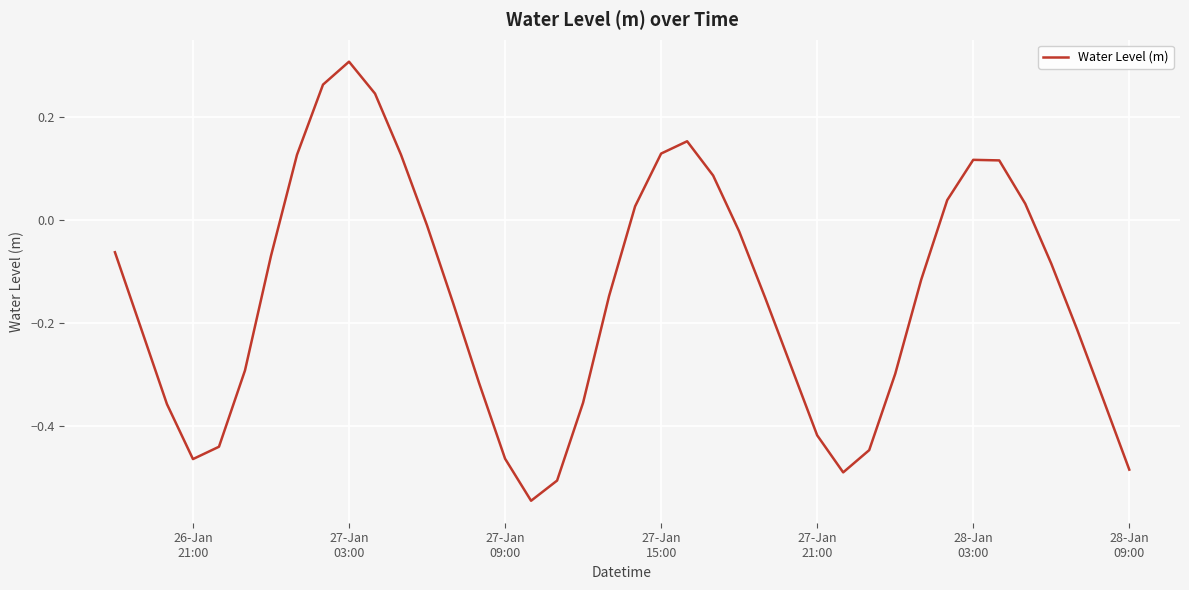

What is the difference between the second highest and second lowest values?

0.8